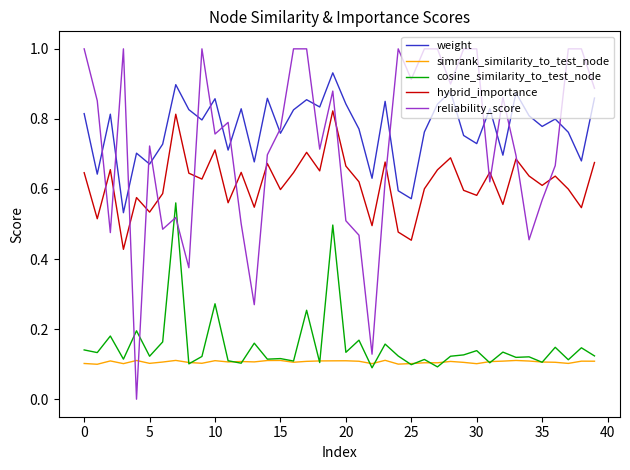

List the series in order of their peak value, highest first.

reliability_score, weight, hybrid_importance, cosine_similarity_to_test_node, simrank_similarity_to_test_node